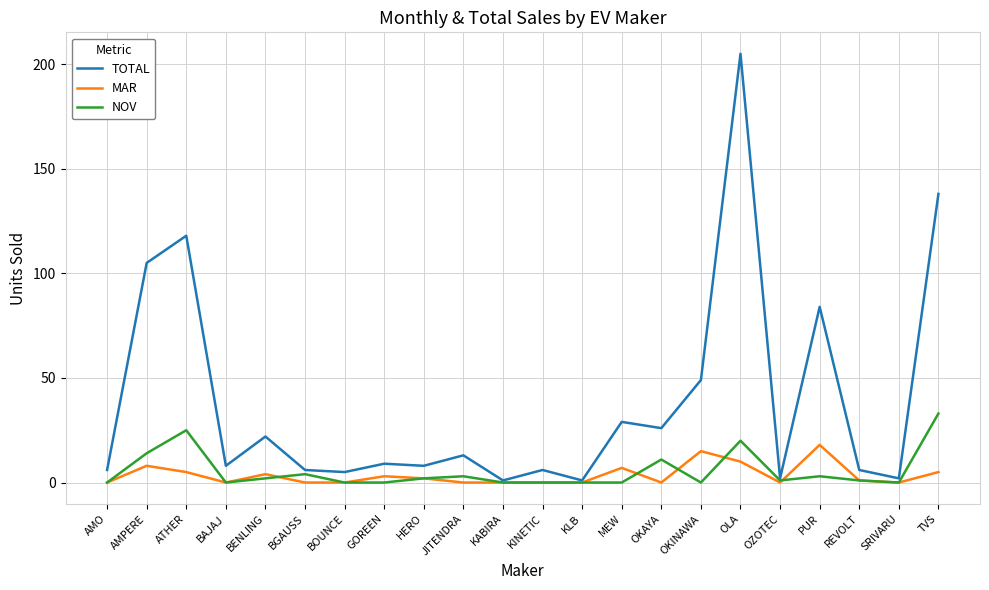

Where does the NOV series first go above 1?

AMPERE